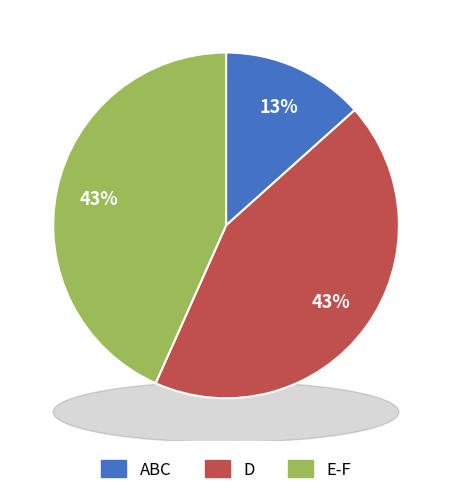

The 8 slice represents 9% of the pie. True or false?

False